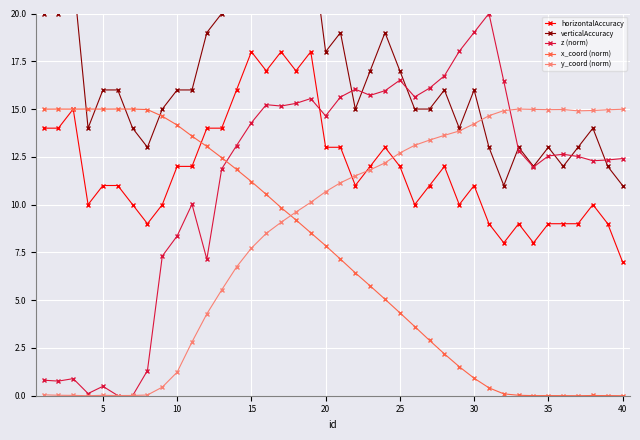

Reading left to right, what are all the values shown in this chart?

horizontalAccuracy: 14.0	14.0	15.0	10.0	11.0	11.0	10.0	9.0	10.0	12.0	12.0	14.0	14.0	16.0	18.0	17.0	18.0	17.0	18.0	13.0	13.0	11.0	12.0	13.0	12.0	10.0	11.0	12.0	10.0	11.0	9.0	8.0	9.0	8.0	9.0	9.0	9.0	10.0	9.0	7.0
verticalAccuracy: 20.0	20.0	22.0	14.0	16.0	16.0	14.0	13.0	15.0	16.0	16.0	19.0	20.0	22.0	25.0	24.0	25.0	23.0	24.0	18.0	19.0	15.0	17.0	19.0	17.0	15.0	15.0	16.0	14.0	16.0	13.0	11.0	13.0	12.0	13.0	12.0	13.0	14.0	12.0	11.0
z (norm): 0.8	0.8	0.9	0.1	0.5	0.0	0.0	1.3	7.3	8.4	10.0	7.1	11.9	13.1	14.3	15.2	15.2	15.3	15.5	14.6	15.6	16.0	15.7	16.0	16.5	15.6	16.1	16.7	18.0	19.0	20.0	16.5	12.8	12.0	12.5	12.6	12.5	12.3	12.3	12.4
x_coord (norm): 15.0	15.0	15.0	15.0	15.0	15.0	15.0	15.0	14.6	14.2	13.6	13.0	12.5	11.8	11.2	10.5	9.8	9.2	8.5	7.9	7.1	6.4	5.7	5.0	4.3	3.6	2.9	2.2	1.5	0.9	0.4	0.1	0.0	0.0	0.0	0.0	0.0	0.0	0.0	0.0
y_coord (norm): 0.0	0.0	0.0	0.0	0.0	0.0	0.0	0.0	0.4	1.2	2.8	4.3	5.5	6.7	7.7	8.5	9.1	9.6	10.1	10.7	11.1	11.5	11.8	12.2	12.7	13.1	13.4	13.6	13.9	14.2	14.7	14.9	15.0	15.0	15.0	15.0	14.9	14.9	15.0	15.0